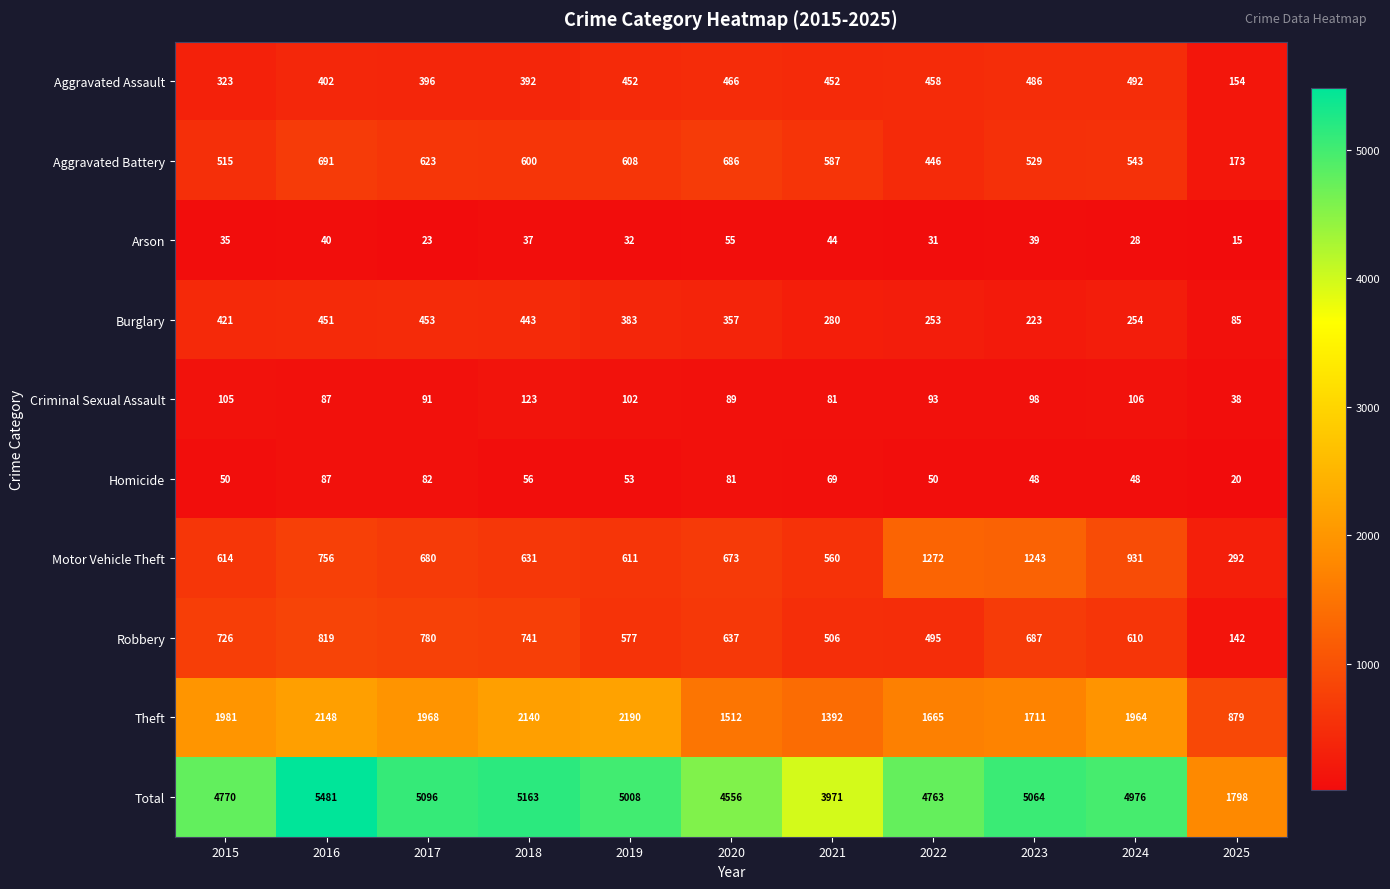

At which label is Homicide closest to 53?

2019